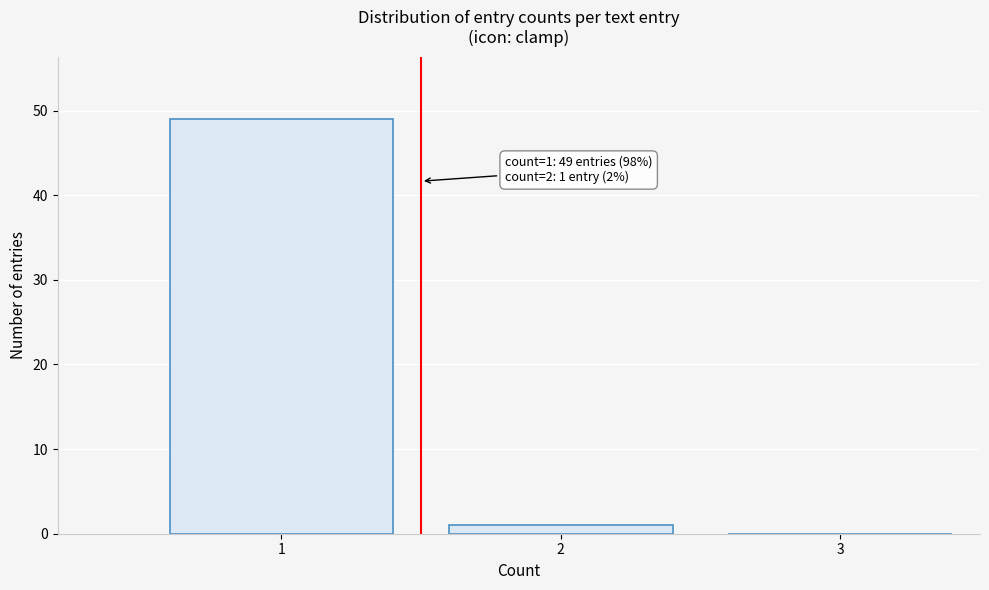

Which range on the x-axis has the tallest bar?

0.5 to 1.5